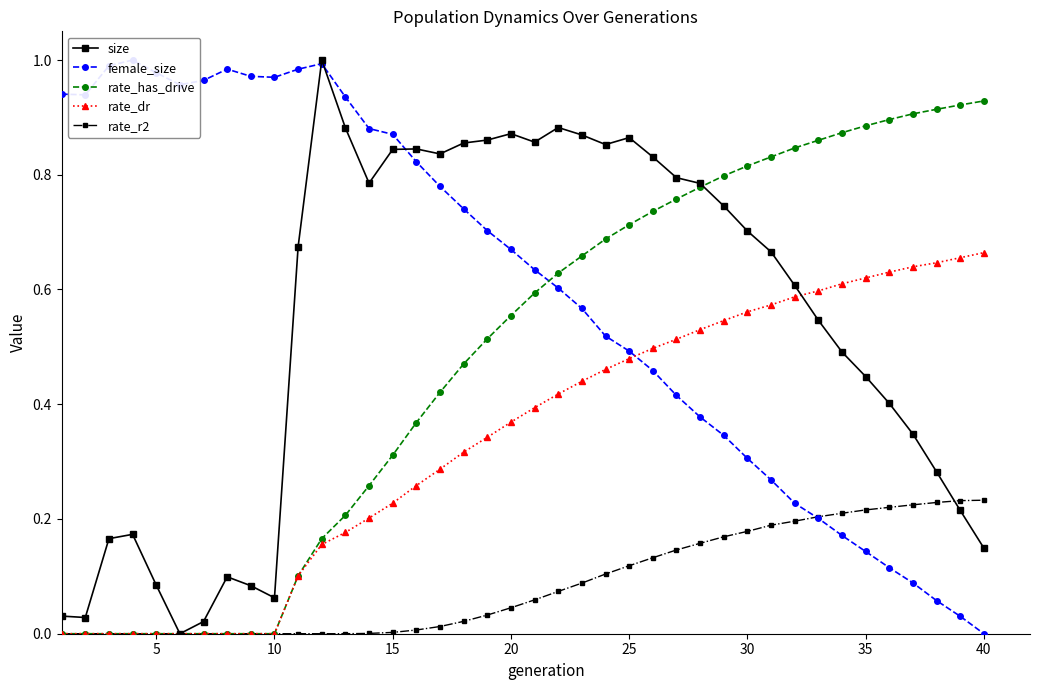

True or false: rate_r2 has a value of -0.1 at 10.

False